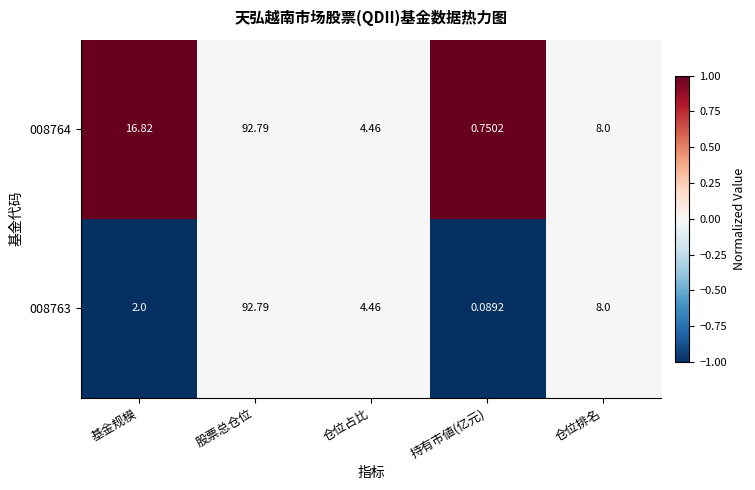

Where is 008763 nearest to the value 46?

仓位排名